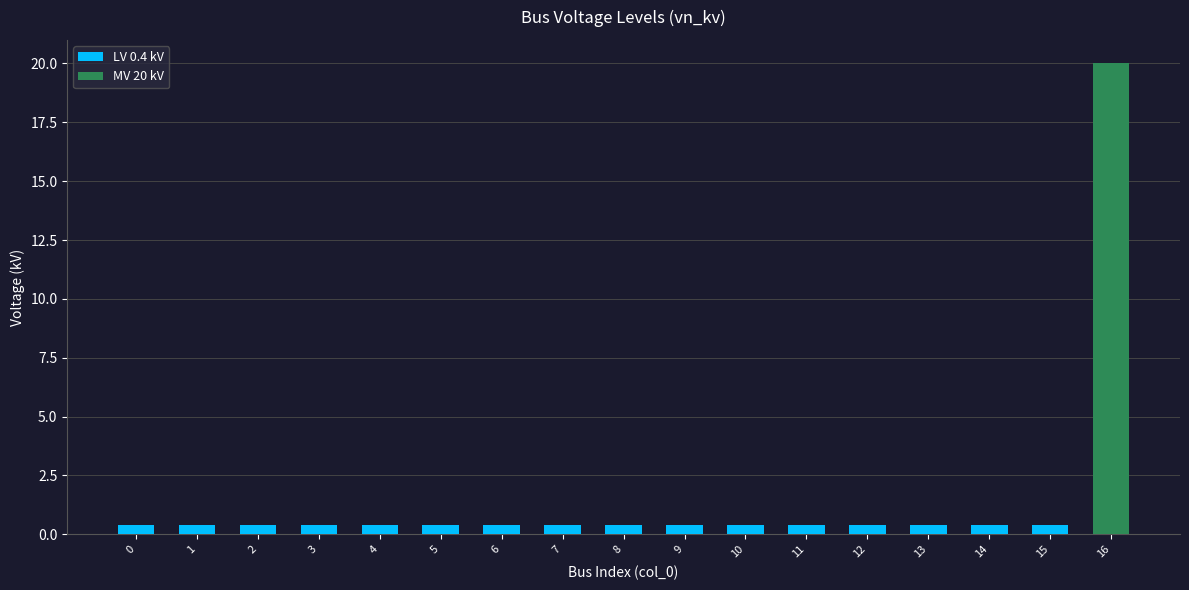

List the labels in order of value, largest first.

16, 0, 1, 2, 3, 4, 5, 6, 7, 8, 9, 10, 11, 12, 13, 14, 15